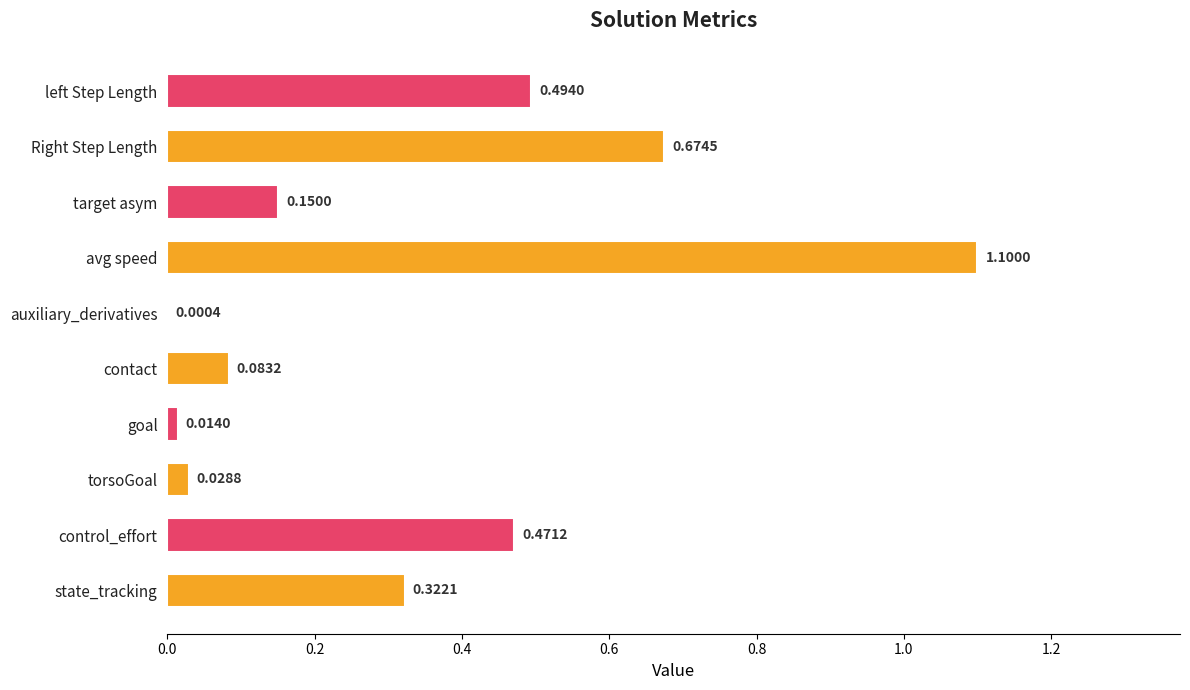

Between target asym and state_tracking, which is larger?

state_tracking